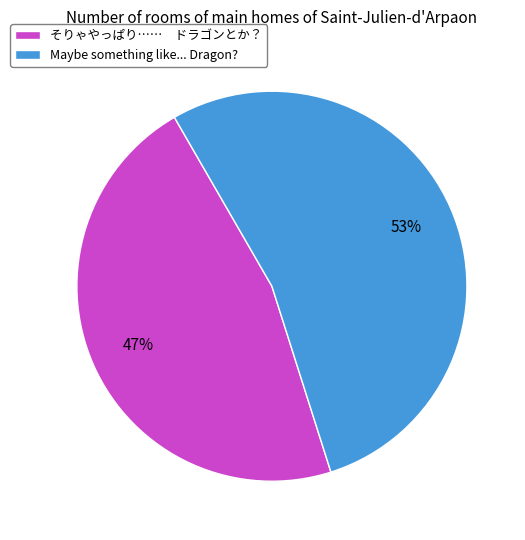

Is the sum of Maybe something like... Dragon? and そりゃやっぱり…… ドラゴンとか？ greater than half?

Yes